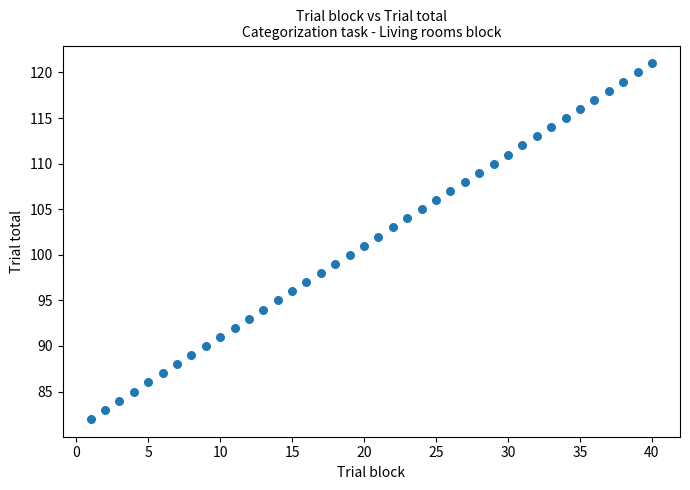

What is the range of X values (max minus min)?

39